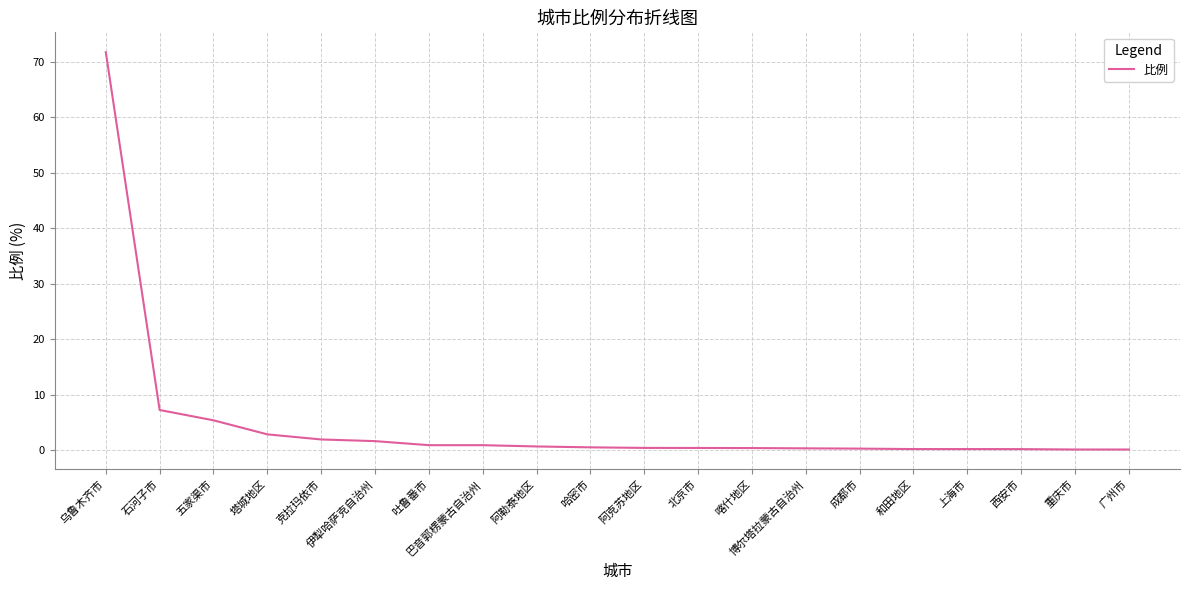

What position from the right is 五家渠市?

18